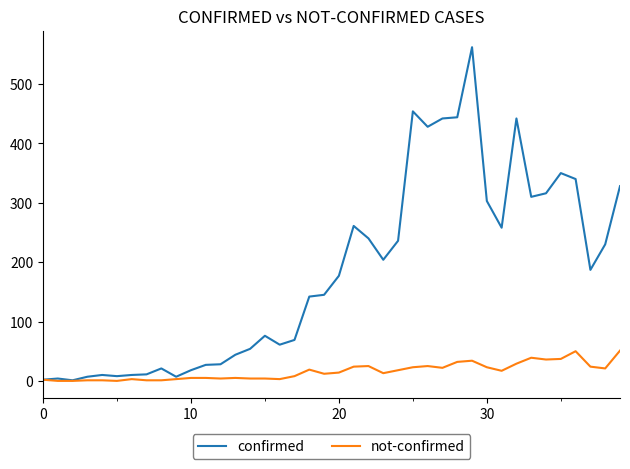

Count the number of data series in this chart.

2